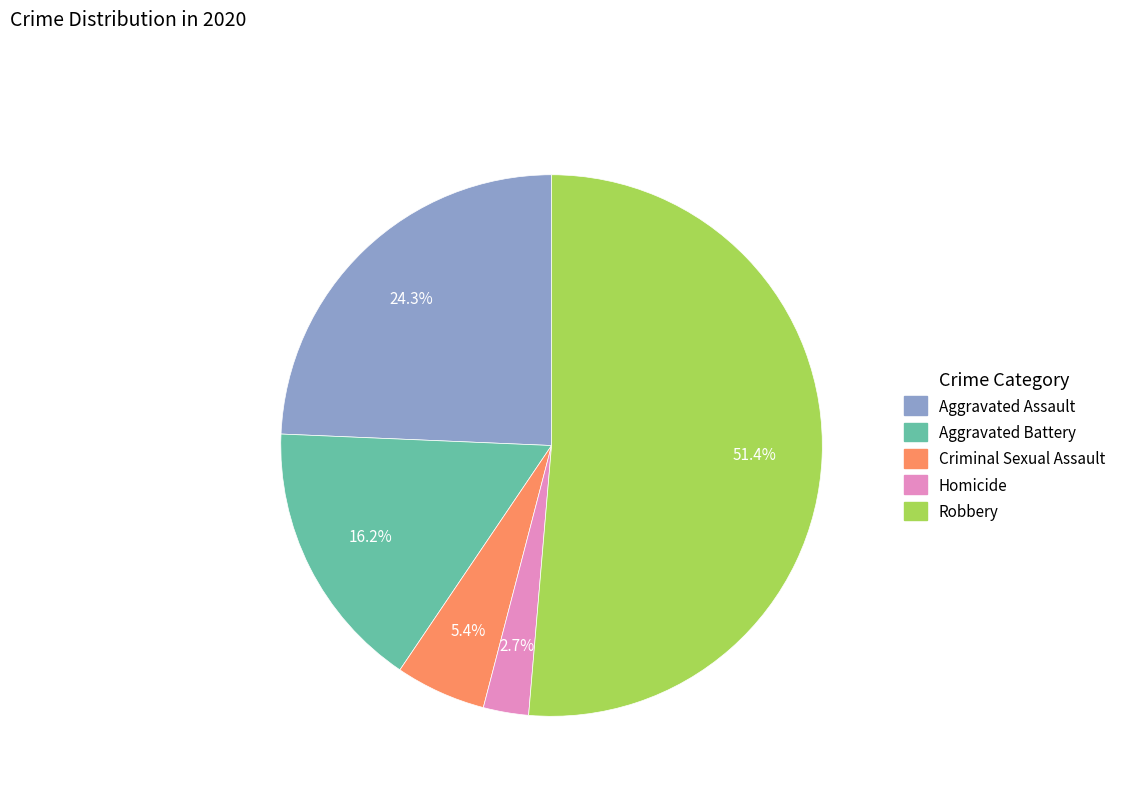

Which slice represents more than half of the pie?

Robbery